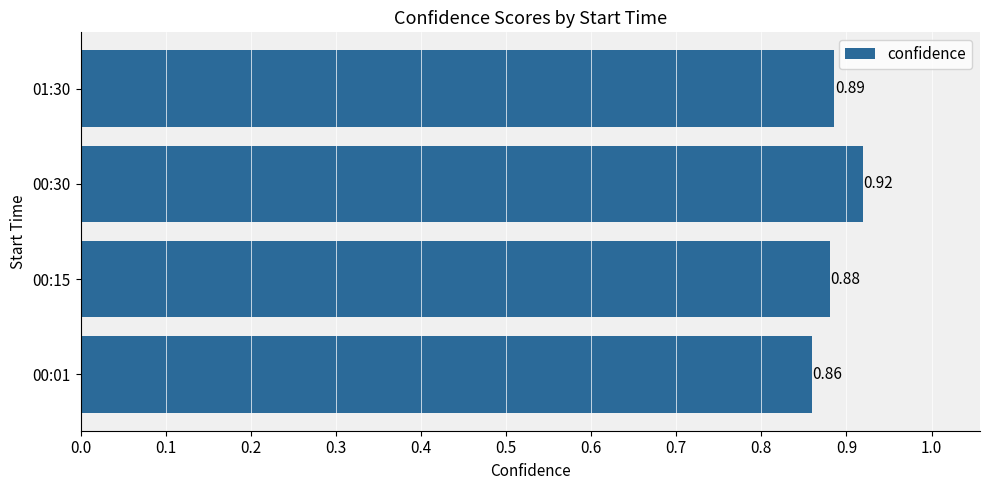

Rank the categories by value from lowest to highest.

00:01, 00:15, 01:30, 00:30